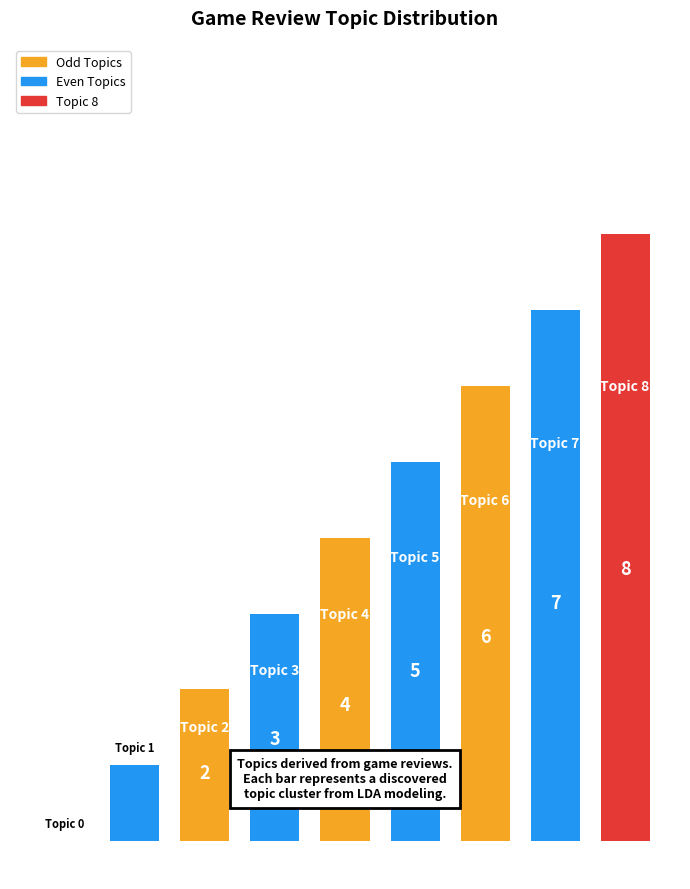

Rank the categories by value from highest to lowest.

Topic 8, Topic 7, Topic 6, Topic 5, Topic 4, Topic 3, Topic 2, Topic 1, Topic 0